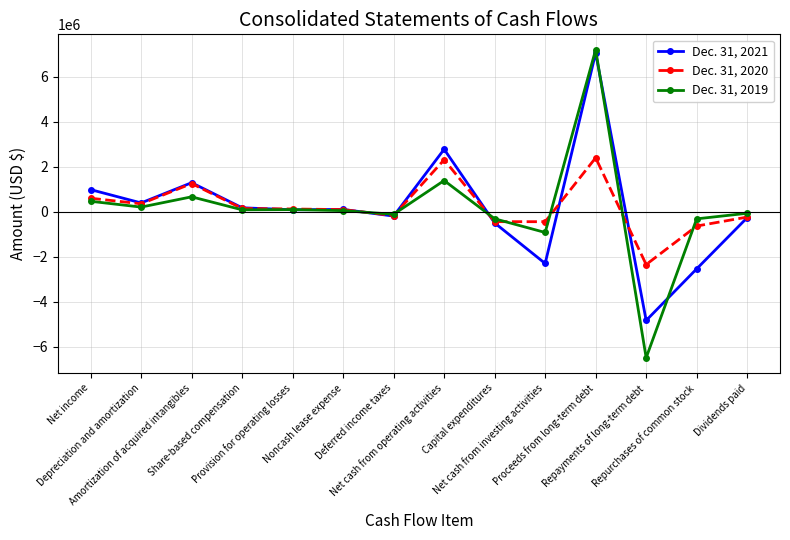

Rank the series by their maximum value, from lowest to highest.

Dec. 31, 2020, Dec. 31, 2021, Dec. 31, 2019